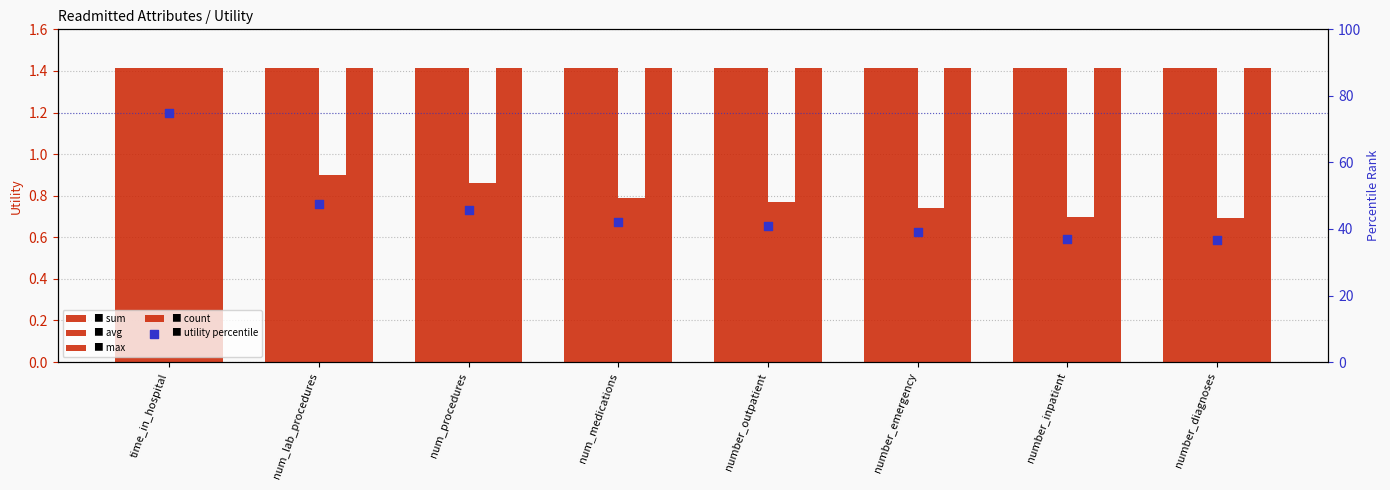

Which series has the largest total across all categories?

utility percentile